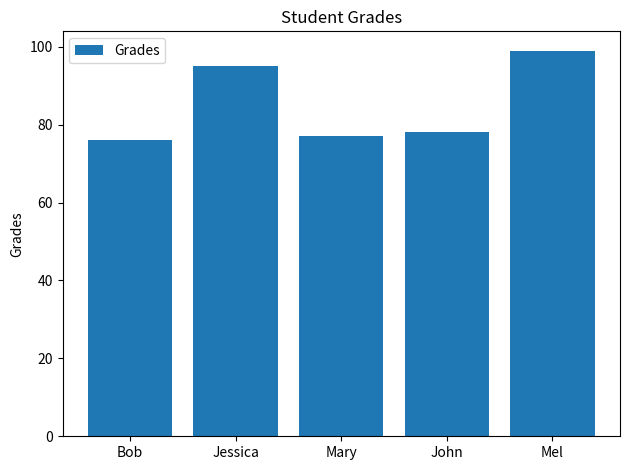

Count the number of categories in the chart.

5